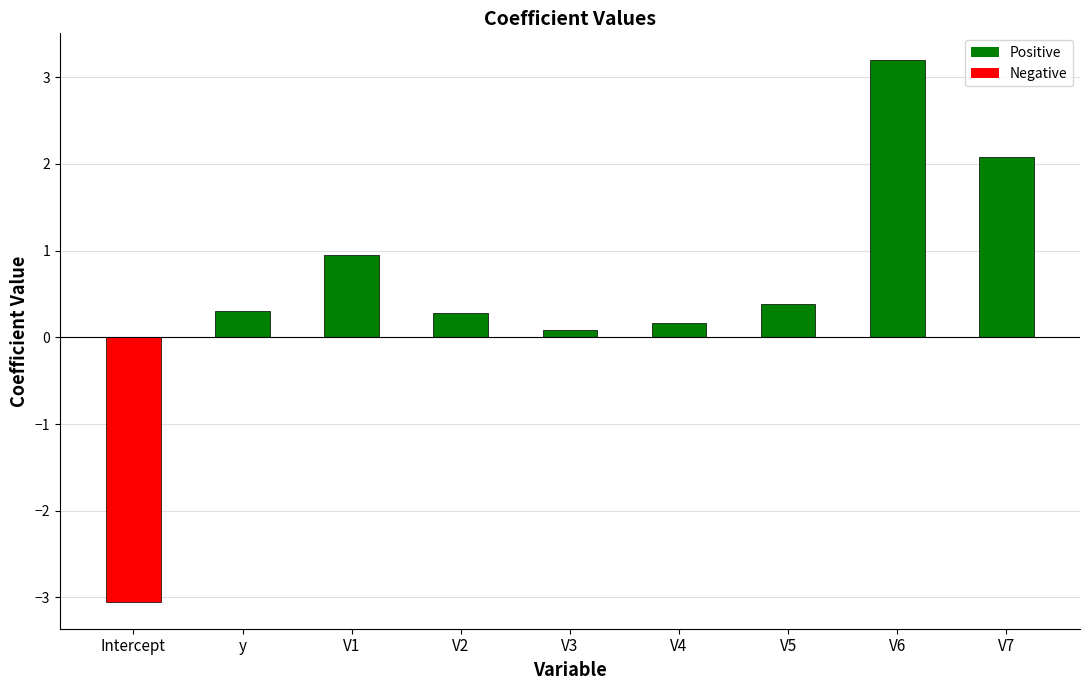

Reading left to right, list all the values displayed in this chart.

-3.0	0.3	0.9	0.3	0.1	0.2	0.4	3.2	2.1